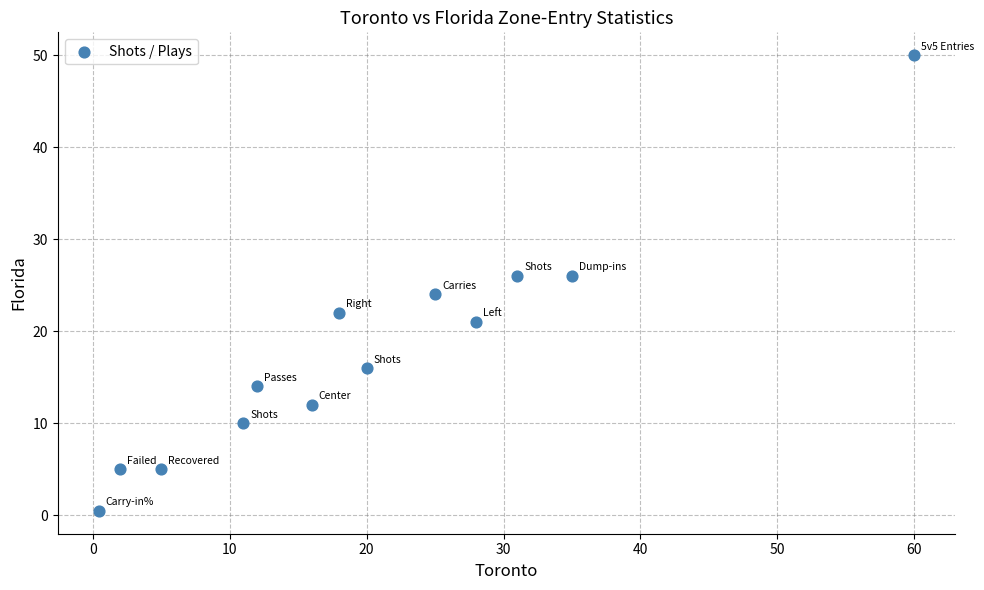

What is the range of X values (max minus min)?

59.6